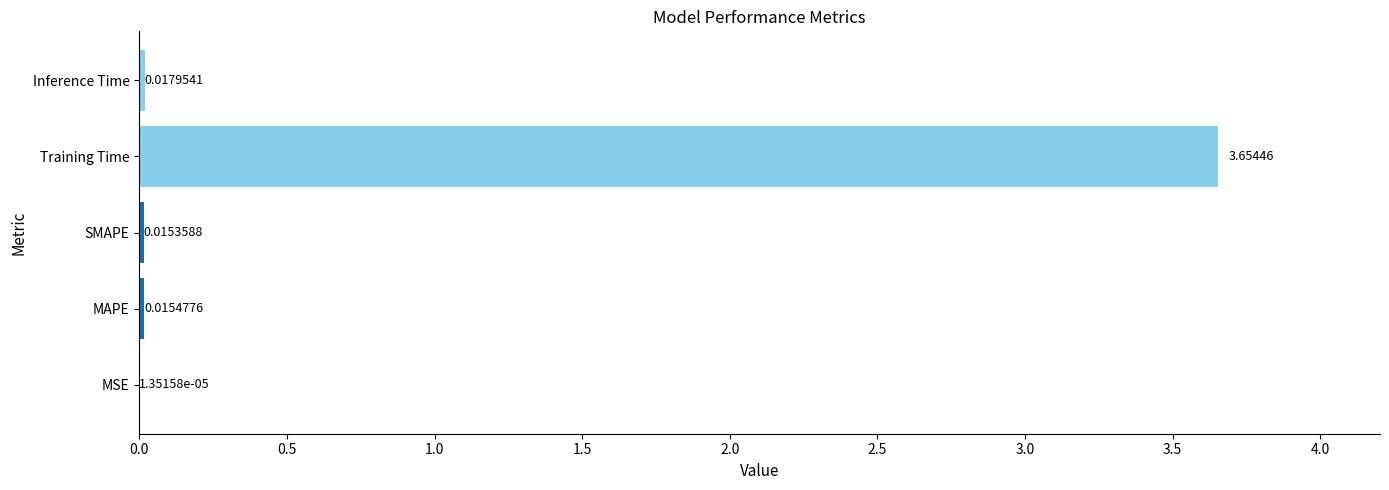

Where is the data nearest to the value 1?

Inference Time